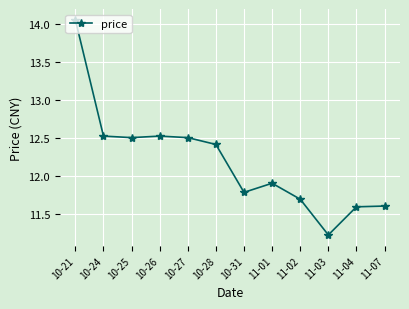

At which category does the chart reach its peak across all series?

10-21